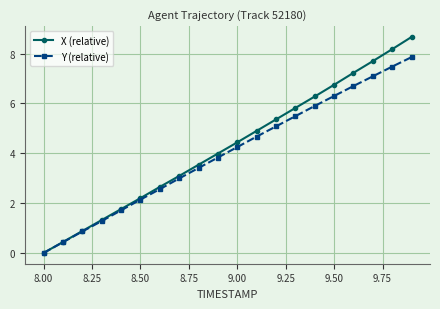

What is the average value of the X (relative) series?

4.3